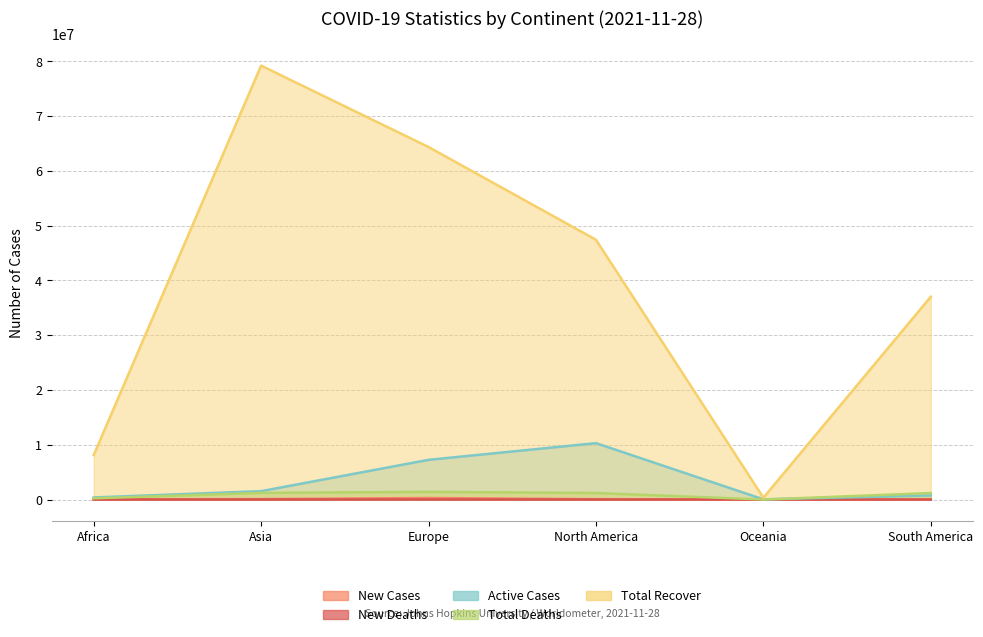

Reading left to right, list all the values displayed in this chart.

Total Cases: 8116611	79217760	64354693	47425843	327694	37028709
New Cases: 5571	79958	276863	61140	1477	12385
Total Deaths: 223356	1211482	1407126	1191358	4198	1181281
New Deaths: 73	1269	2596	667	8	234
Active Cases: 378252	1526799	7246468	10292630	33087	746046